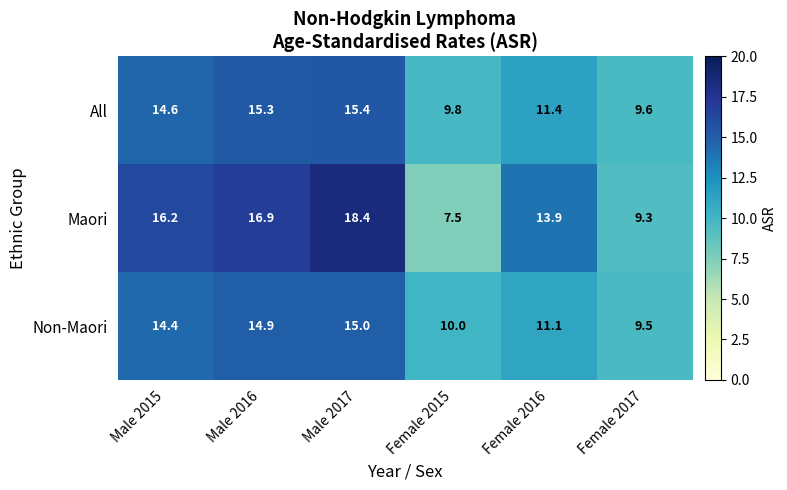

What is the average value of the Non-Maori series?

12.5